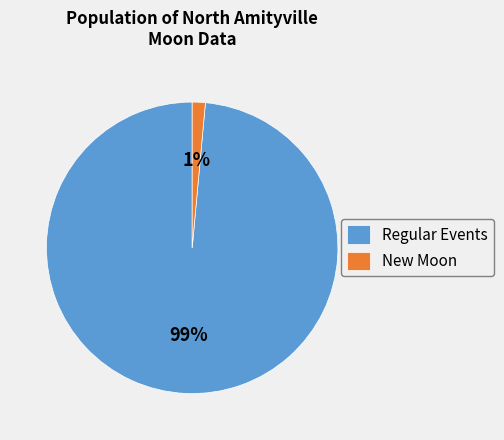

To the nearest percent, what is the combined percentage of New Moon and Regular Events?

100%